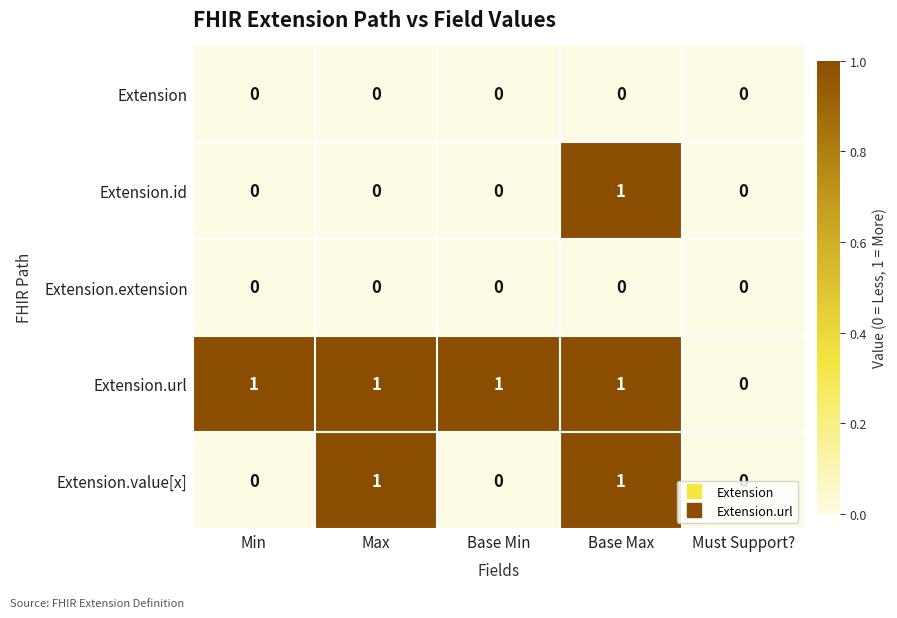

How many distinct data groups are displayed?

5